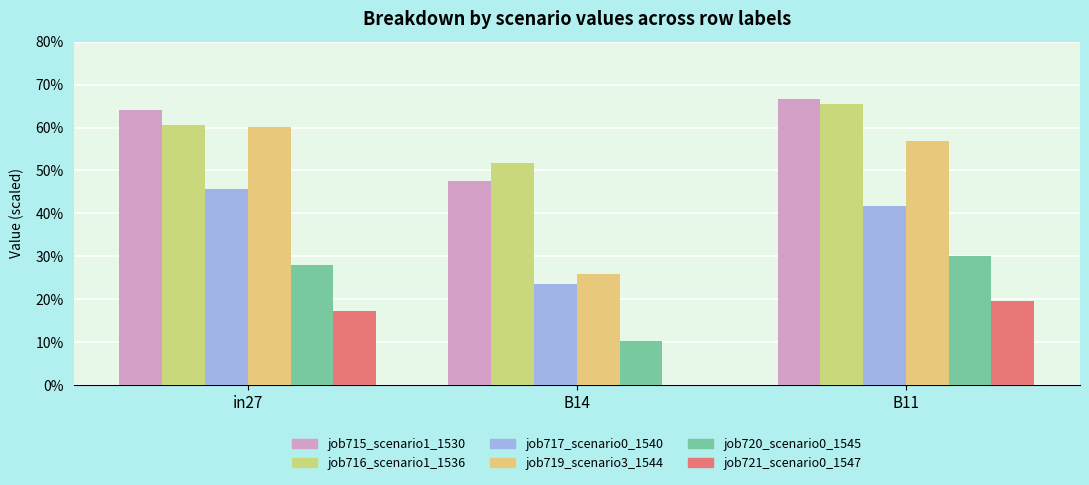

At which label does job720_scenario0_1545 reach its minimum?

B14